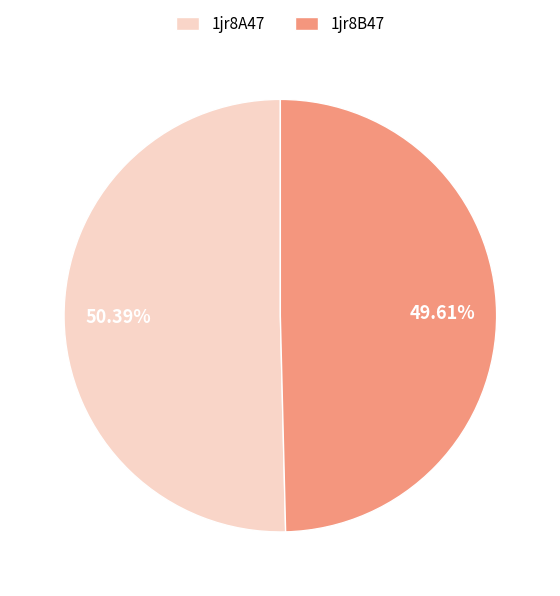

Rank the categories by value from highest to lowest.

1jr8A47, 1jr8B47